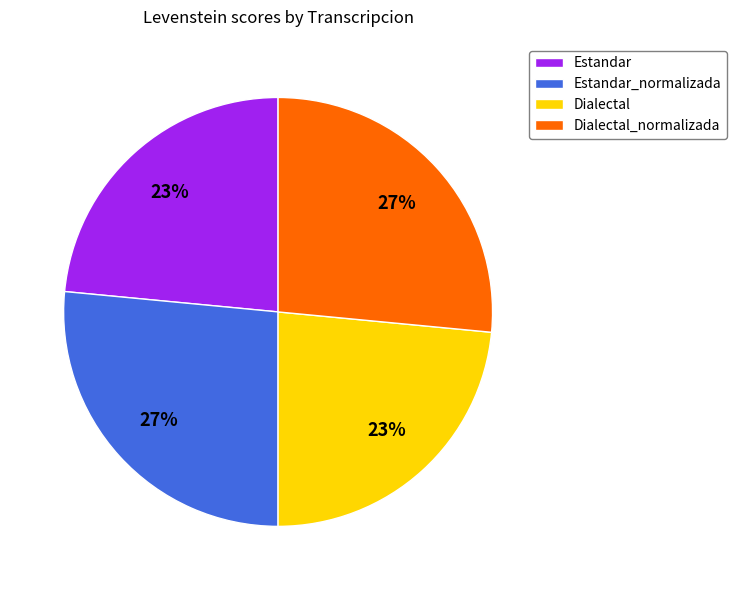

What percentage is the Estandar slice, to the nearest percent?

23%